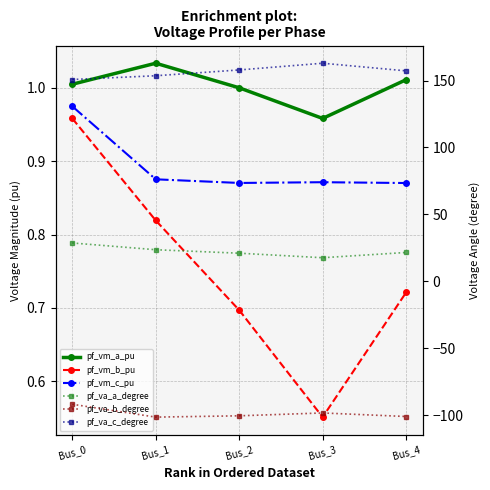

Reading left to right, list all the values displayed in this chart.

pf_vm_a_pu: Bus_0=1.0	Bus_1=1.0	Bus_2=1.0	Bus_3=1.0	Bus_4=1.0
pf_vm_b_pu: Bus_0=1.0	Bus_1=0.8	Bus_2=0.7	Bus_3=0.6	Bus_4=0.7
pf_vm_c_pu: Bus_0=1.0	Bus_1=0.9	Bus_2=0.9	Bus_3=0.9	Bus_4=0.9
pf_va_a_degree: Bus_0=28.6	Bus_1=23.6	Bus_2=21.0	Bus_3=17.6	Bus_4=21.5
pf_va_b_degree: Bus_0=-91.9	Bus_1=-101.5	Bus_2=-100.5	Bus_3=-98.4	Bus_4=-101.0
pf_va_c_degree: Bus_0=150.7	Bus_1=153.6	Bus_2=157.9	Bus_3=162.9	Bus_4=157.2